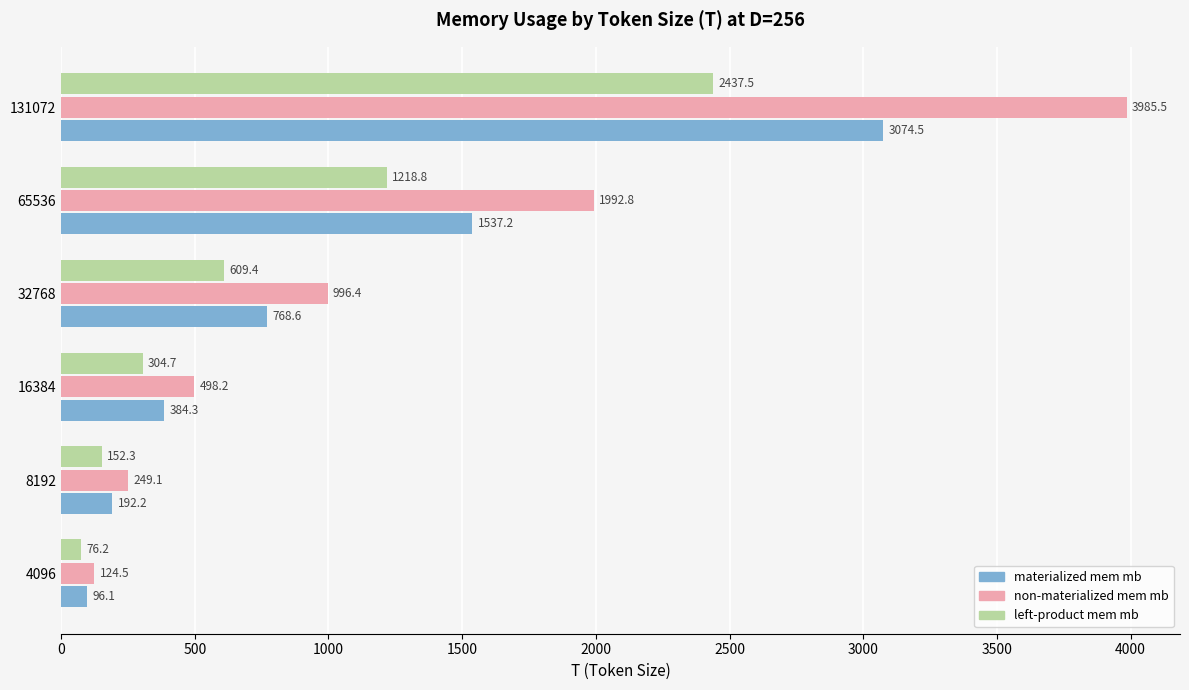

At which category is the sum across all series the highest?

131072